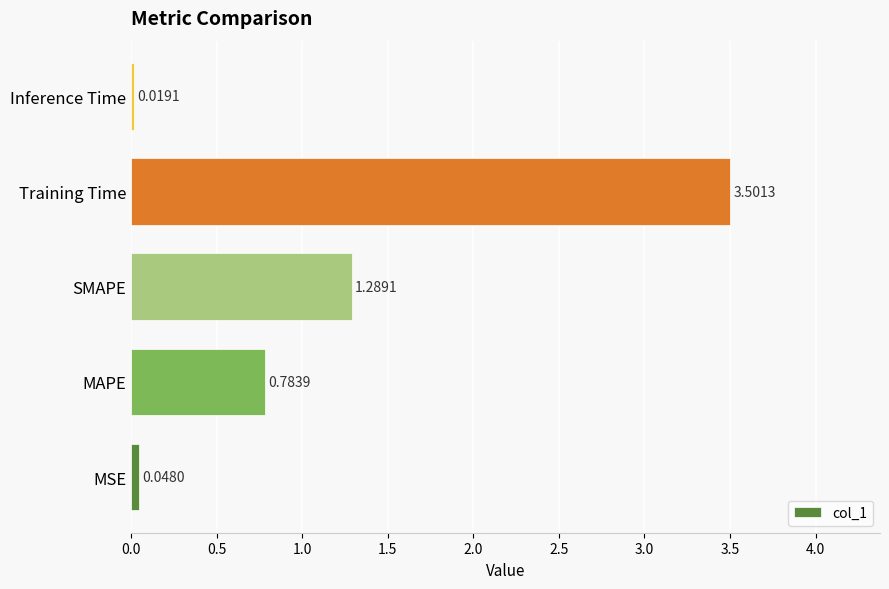

List the labels in order of value, largest first.

Training Time, SMAPE, MAPE, MSE, Inference Time